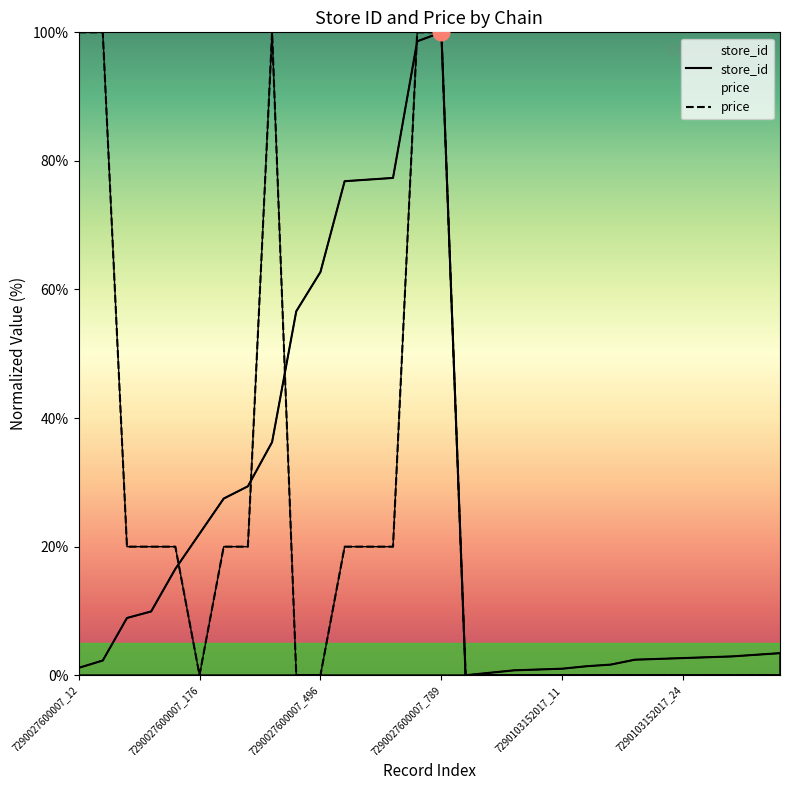

True or false: store_id has a value of 98.6 at 7290027600007_778.

True